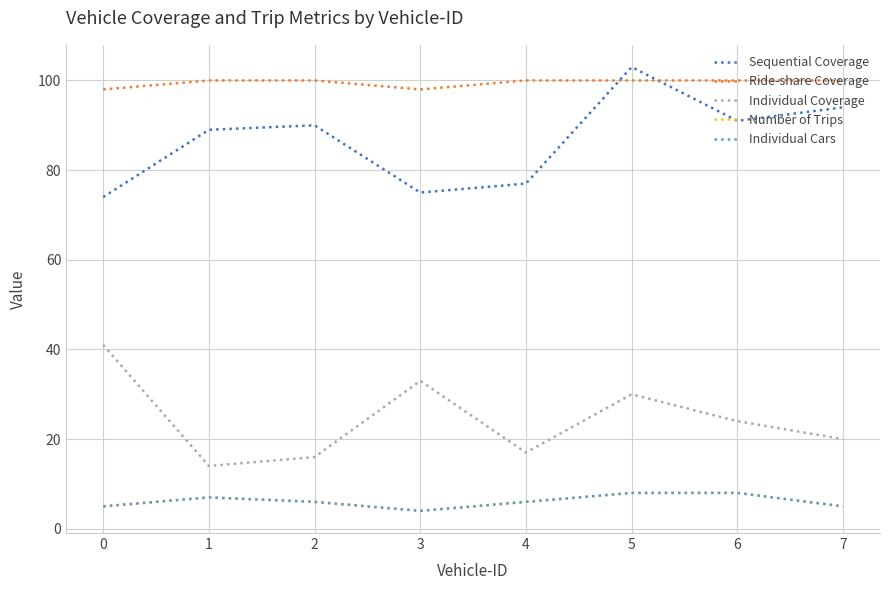

Is it true that Individual Coverage equals 14 at 6?

False